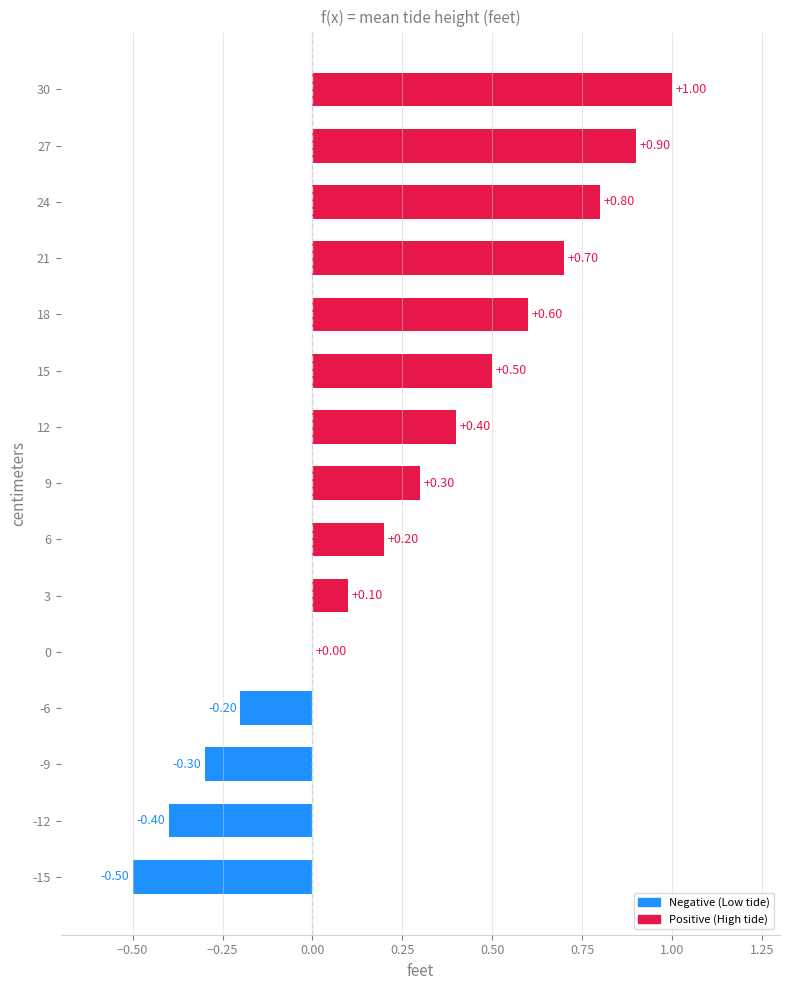

What is the change in value from -15 to 6?

+0.7